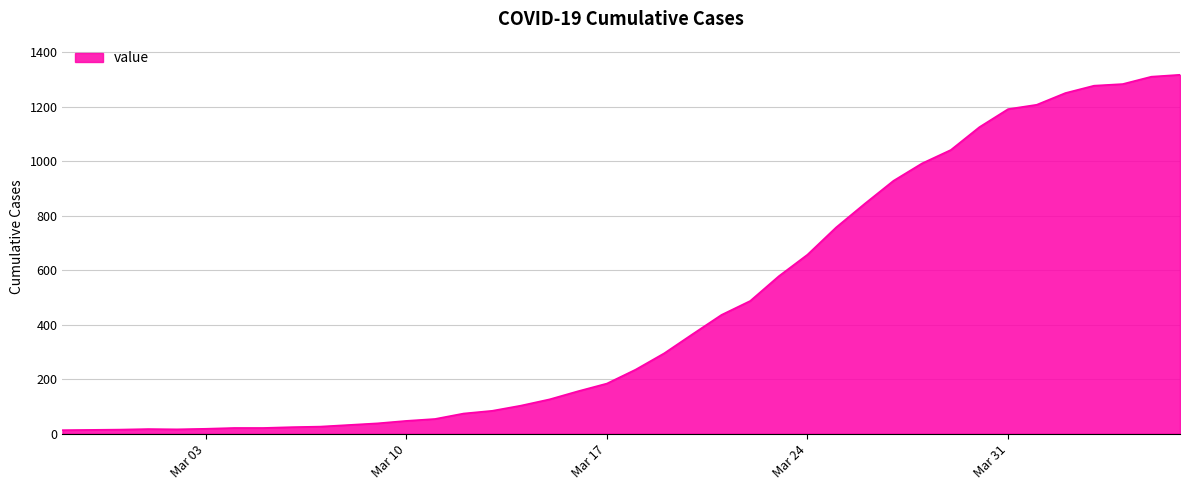

What is the greatest value displayed?

1317